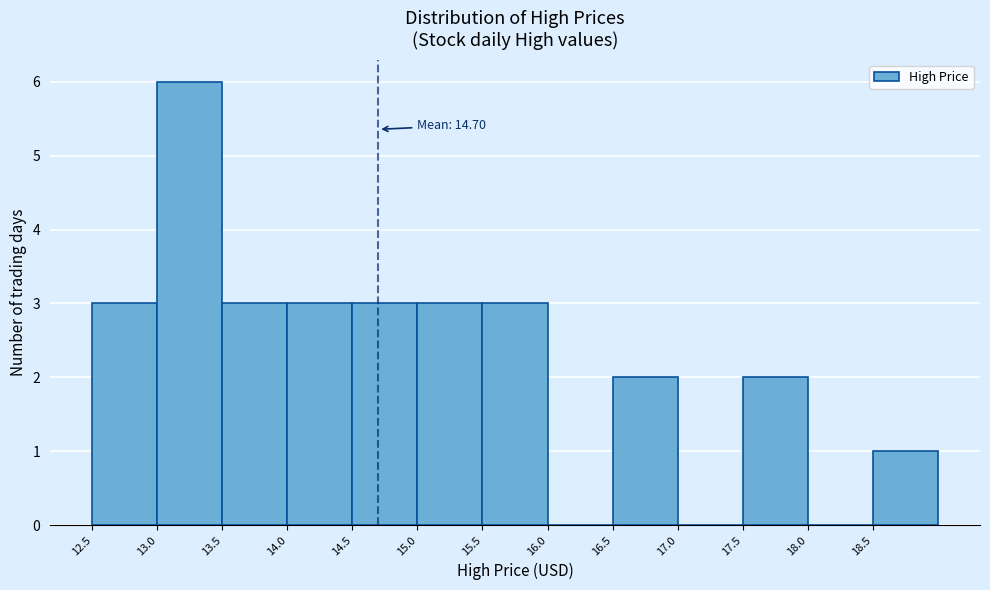

Over which range of the x-axis is the bar tallest?

13.0 to 13.5